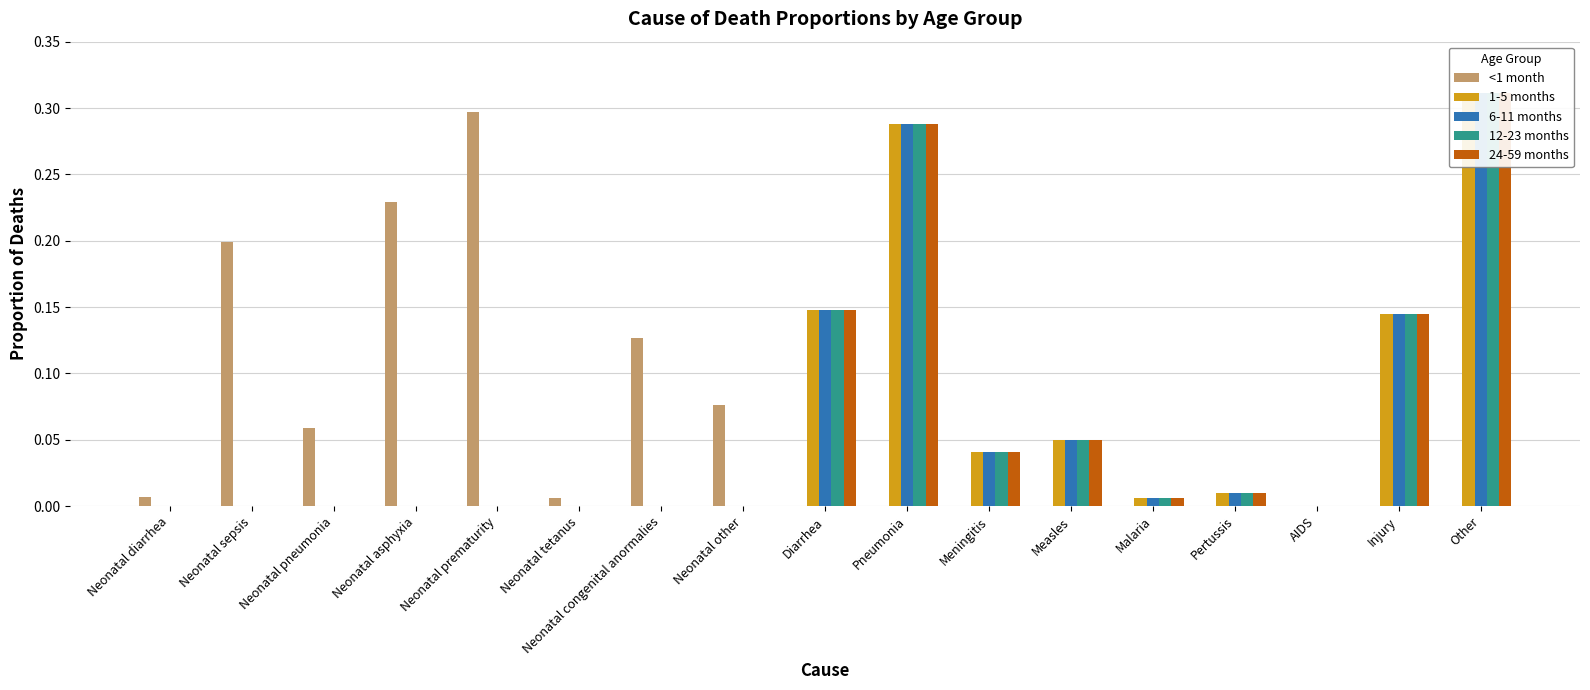

List the series in order of their peak value, lowest first.

<1 month, 1-5 months, 6-11 months, 12-23 months, 24-59 months